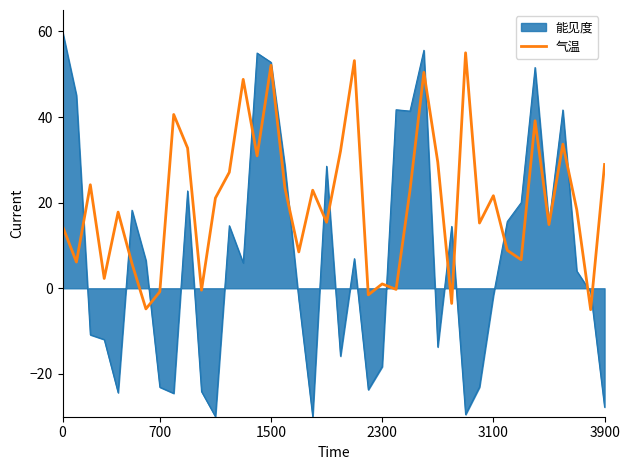

Rank the series by their maximum value, from highest to lowest.

能见度, 气温